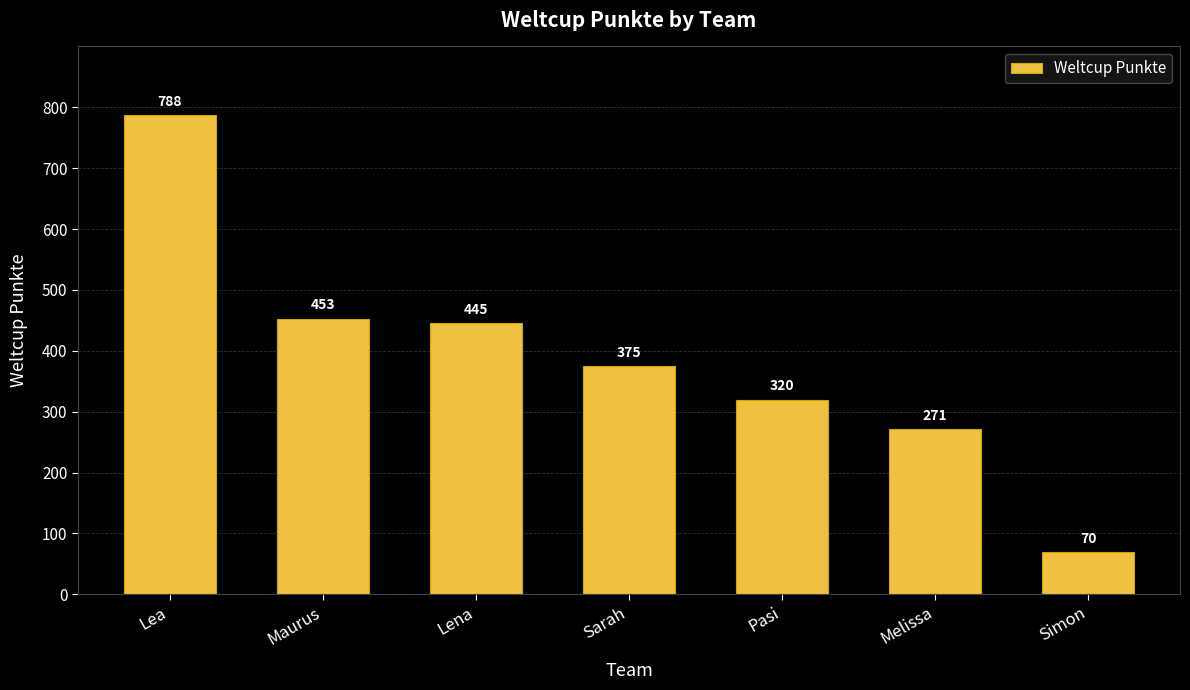

List the labels in order of value, smallest first.

Simon, Melissa, Pasi, Sarah, Lena, Maurus, Lea